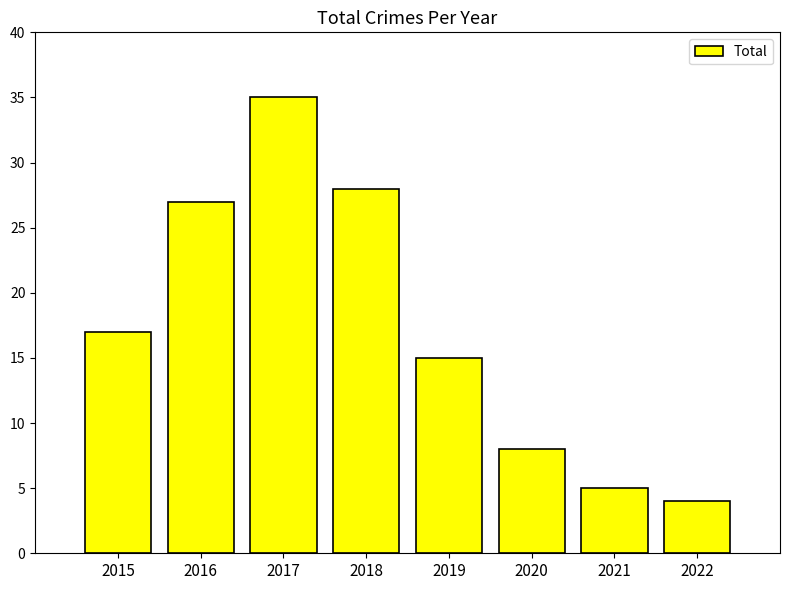

Reading left to right, extract all data points from this chart.

17	27	35	28	15	8	5	4